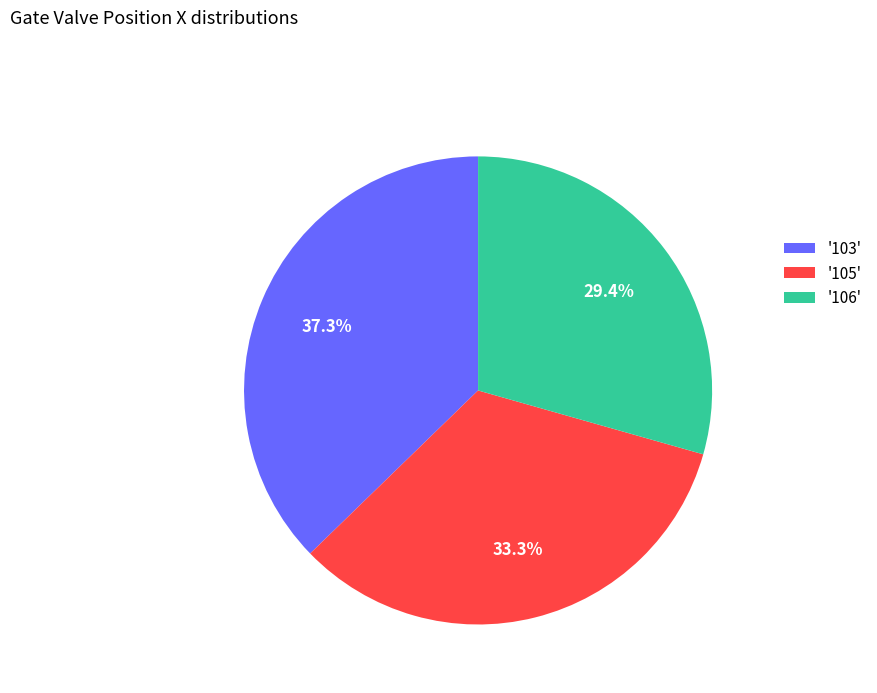

Rank the categories by value from highest to lowest.

'103', '105', '106'